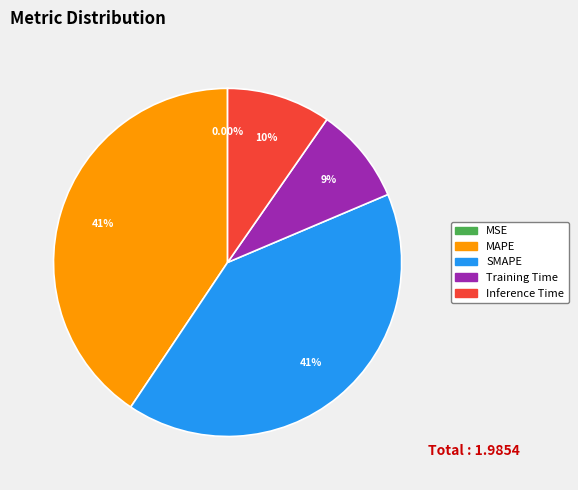

Is MAPE the majority of the pie?

No